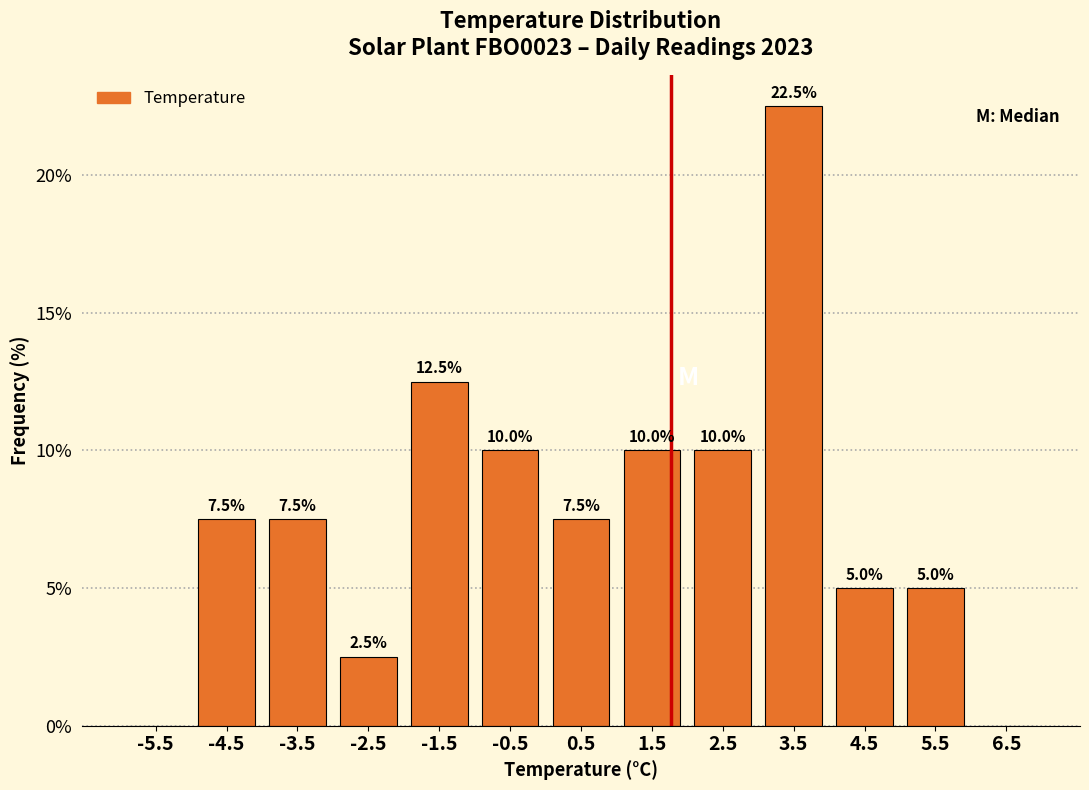

Over which range of the x-axis is the bar tallest?

3 to 4